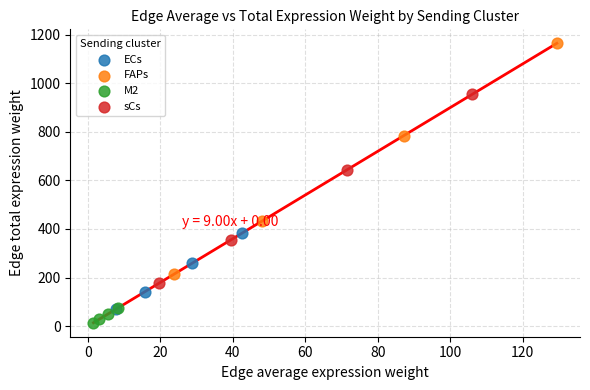

Which series reaches the minimum Y coordinate?

M2